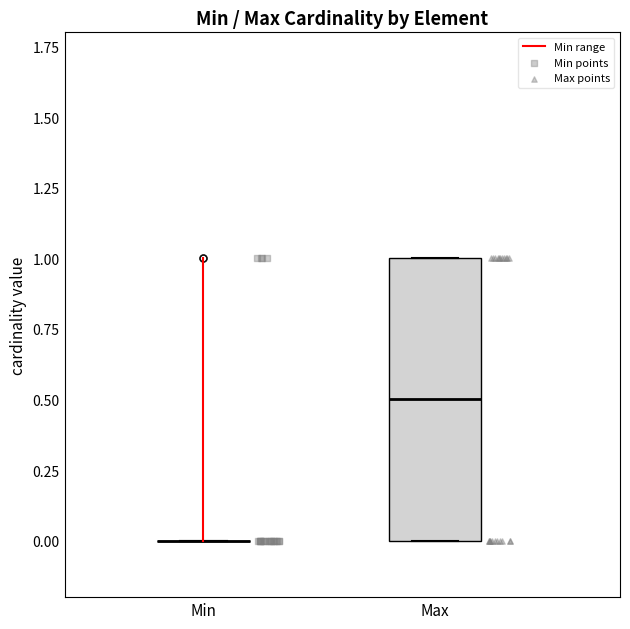

Comparing the boxes themselves (not the whiskers), which one is the tallest?

Max